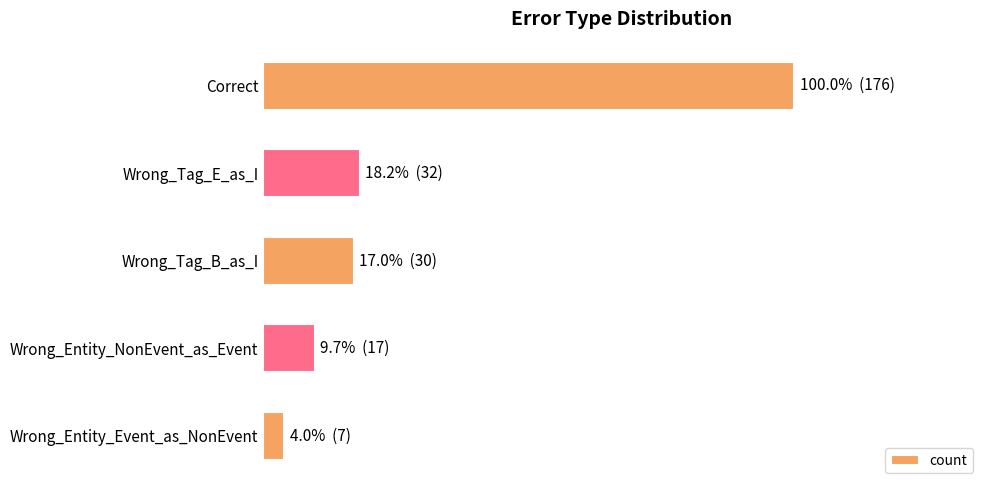

What is the sum of all values?

262